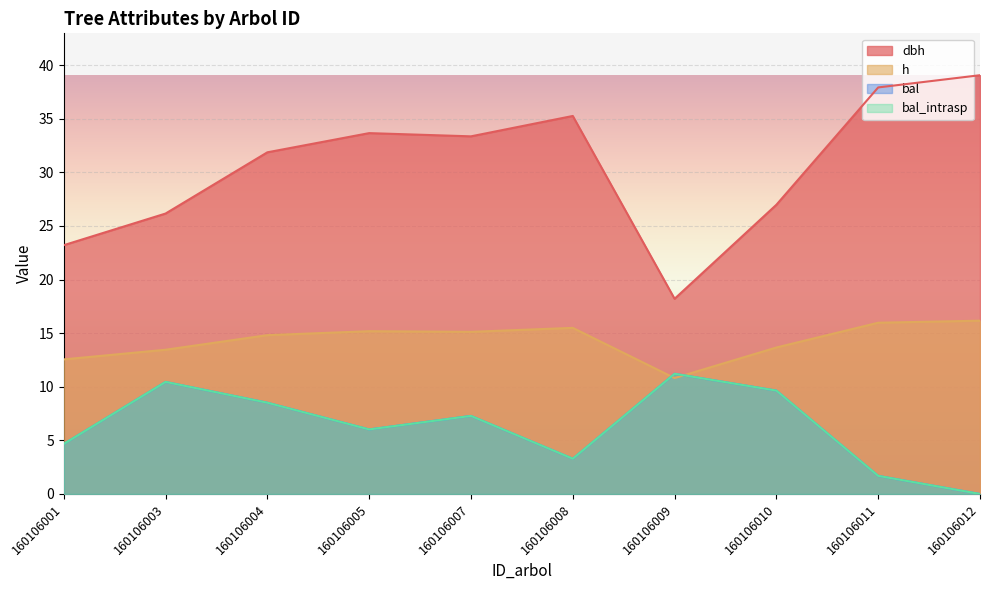

Which label corresponds to the largest value in the chart?

160106012